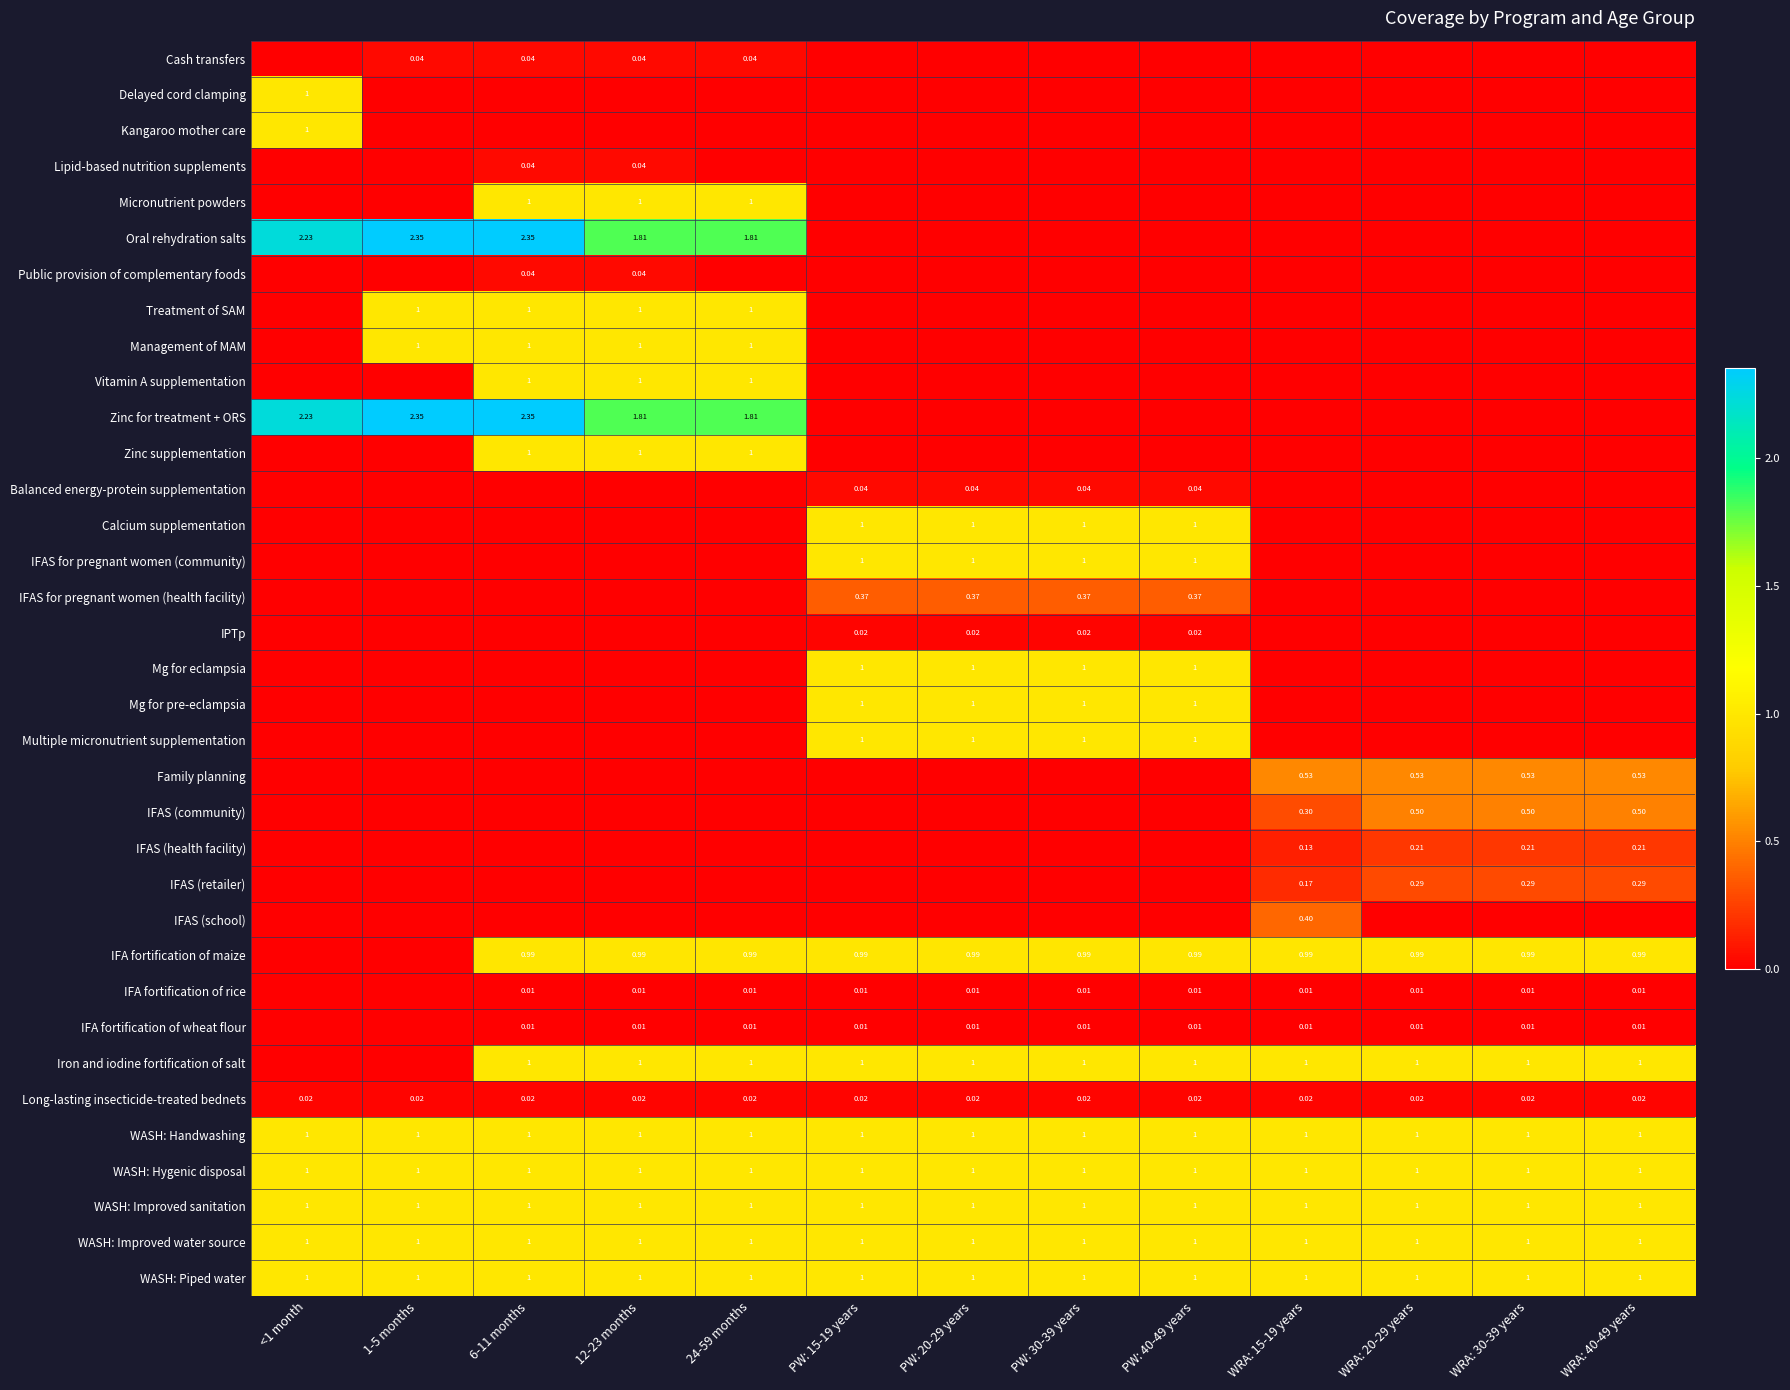

Where is Lipid-based nutrition supplements nearest to the value 0?

<1 month